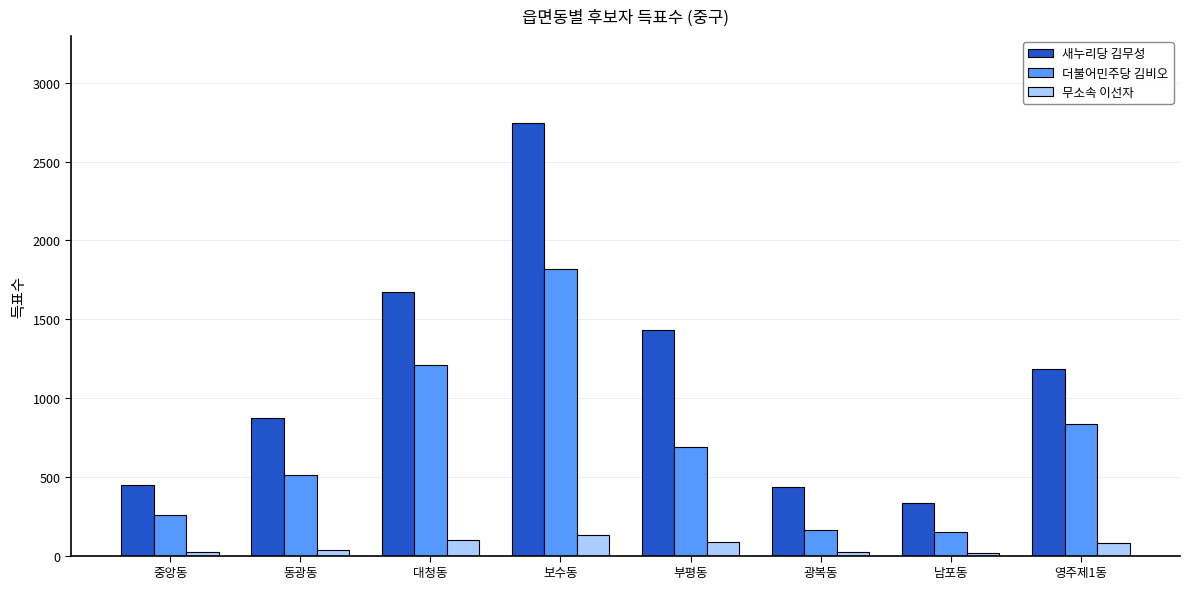

Read the 더불어민주당 김비오 value at 부평동.

687